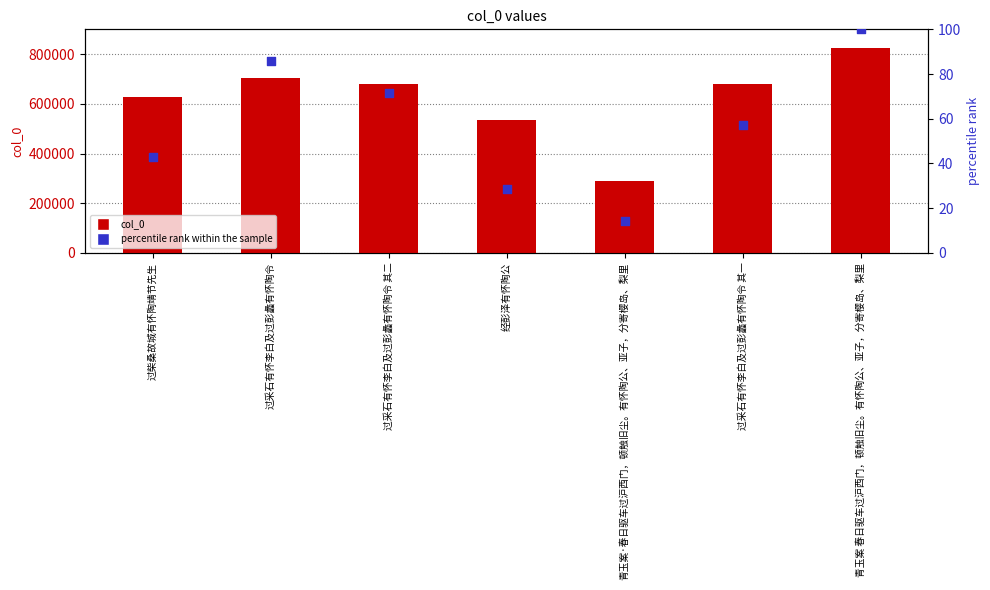

Is the value of percentile rank within the sample at 过采石有怀李白及过彭蠡有怀陶令 其一 greater than the value of col_0 at 过柴桑故城有怀陶靖节先生?

No